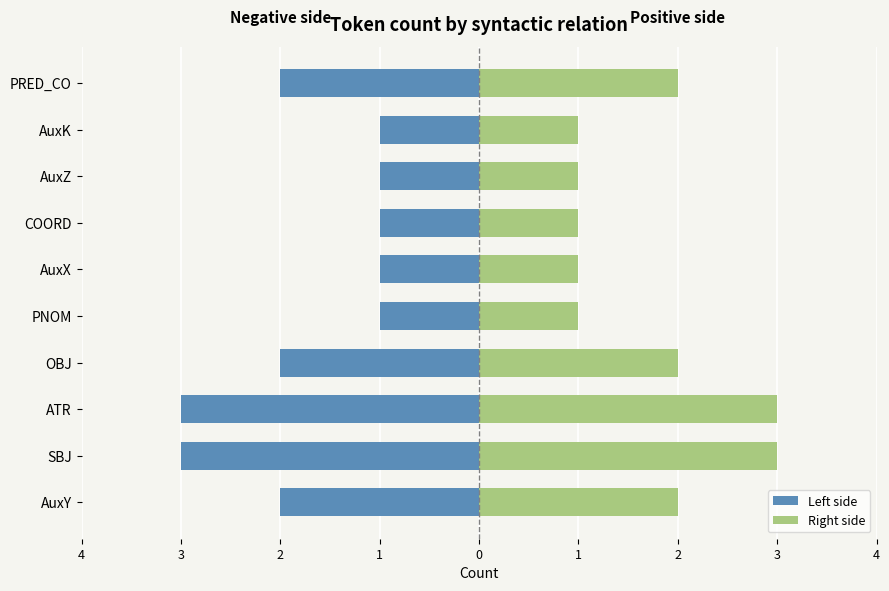

How many groups of bars are there?

10